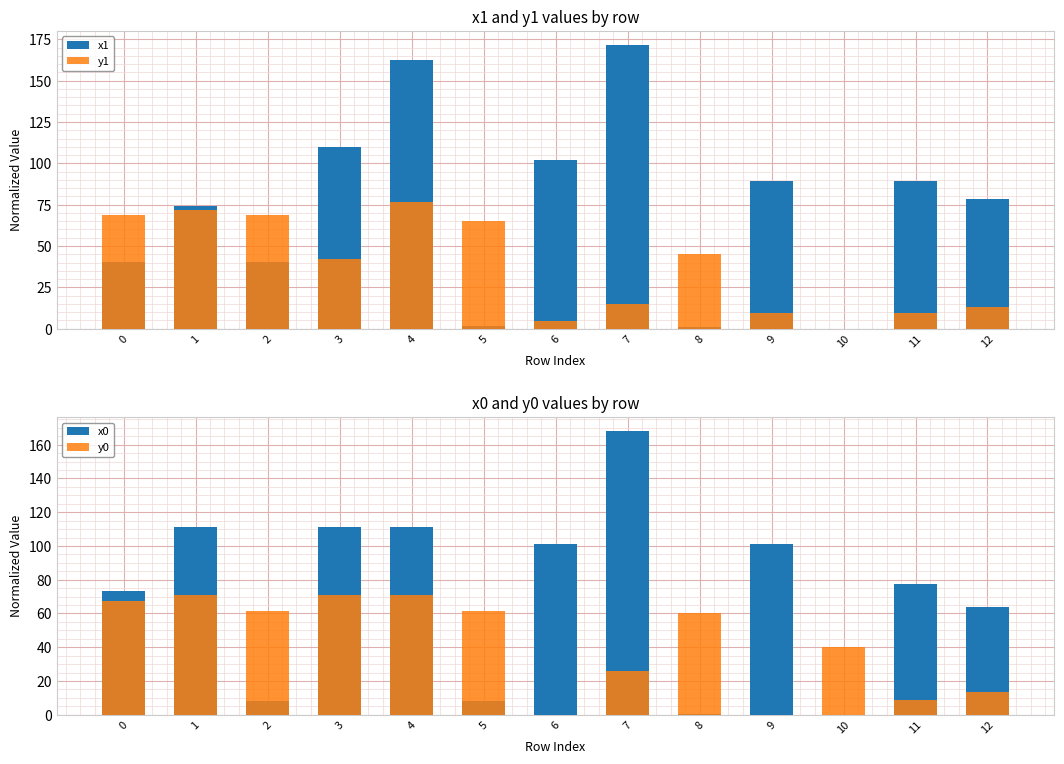

At which category is the sum across all series the highest?

4